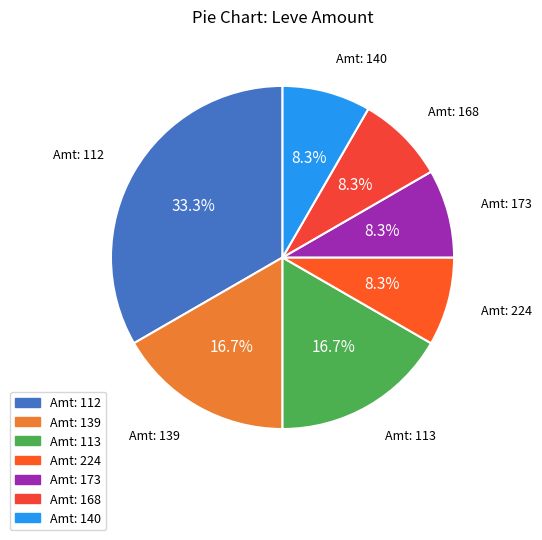

Does Amt: 173 account for over 50% of the chart?

No